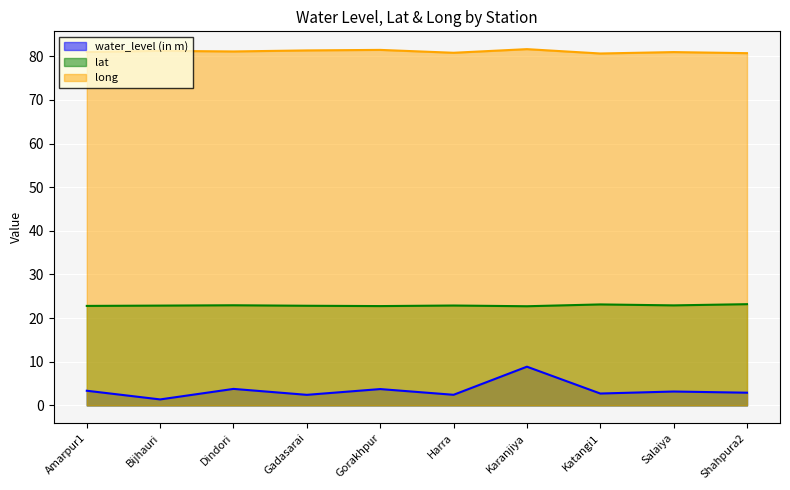

What position from the left is Salaiya?

9